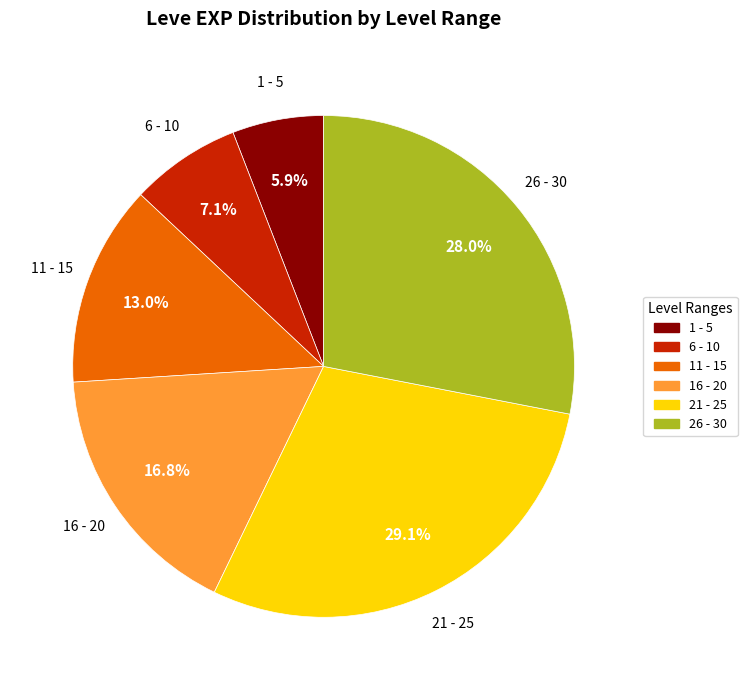

Count the number of slices in the pie.

6